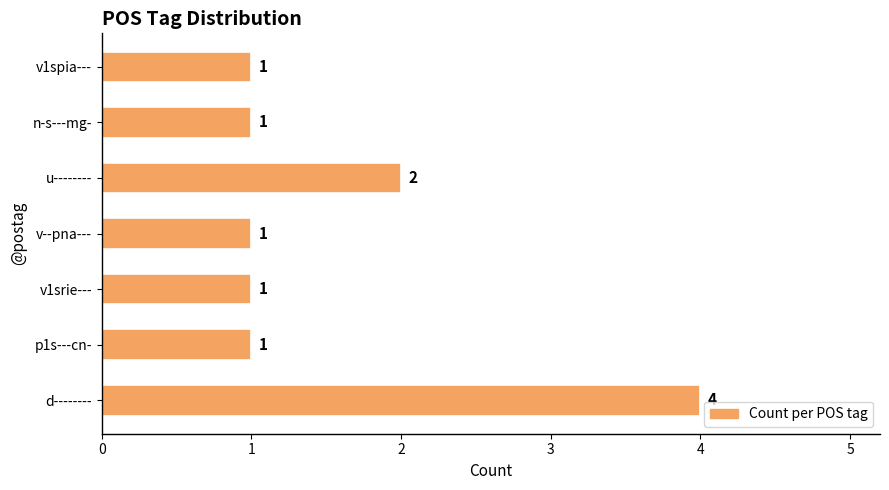

What is the smallest value displayed?

1